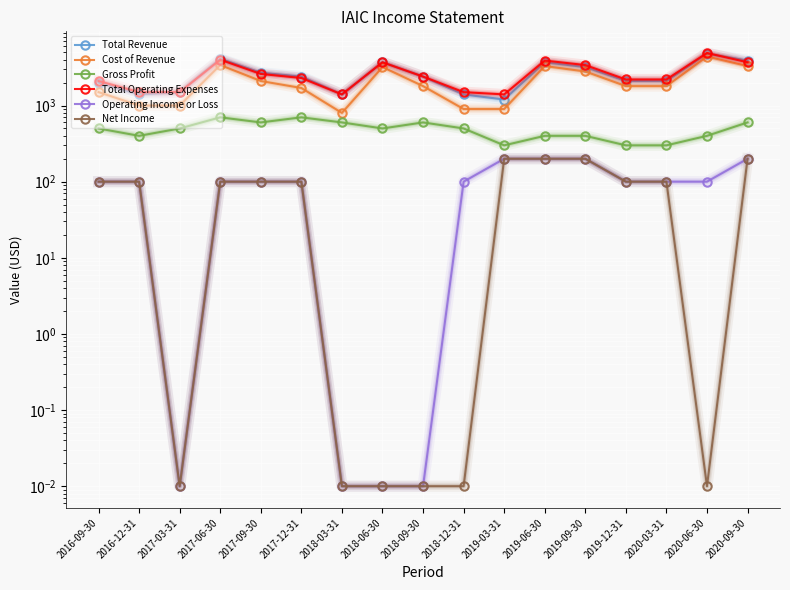

At which category is the sum across all series the highest?

2020-06-30